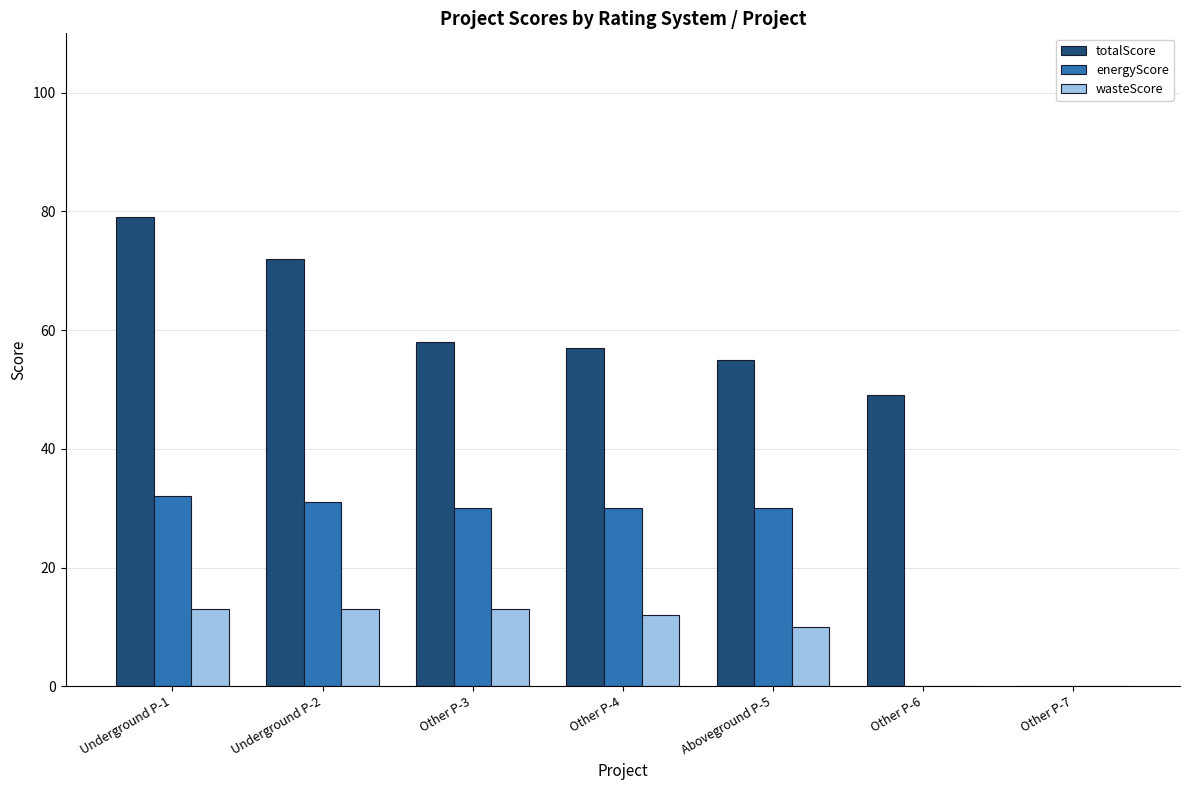

How many groups of bars are there?

7